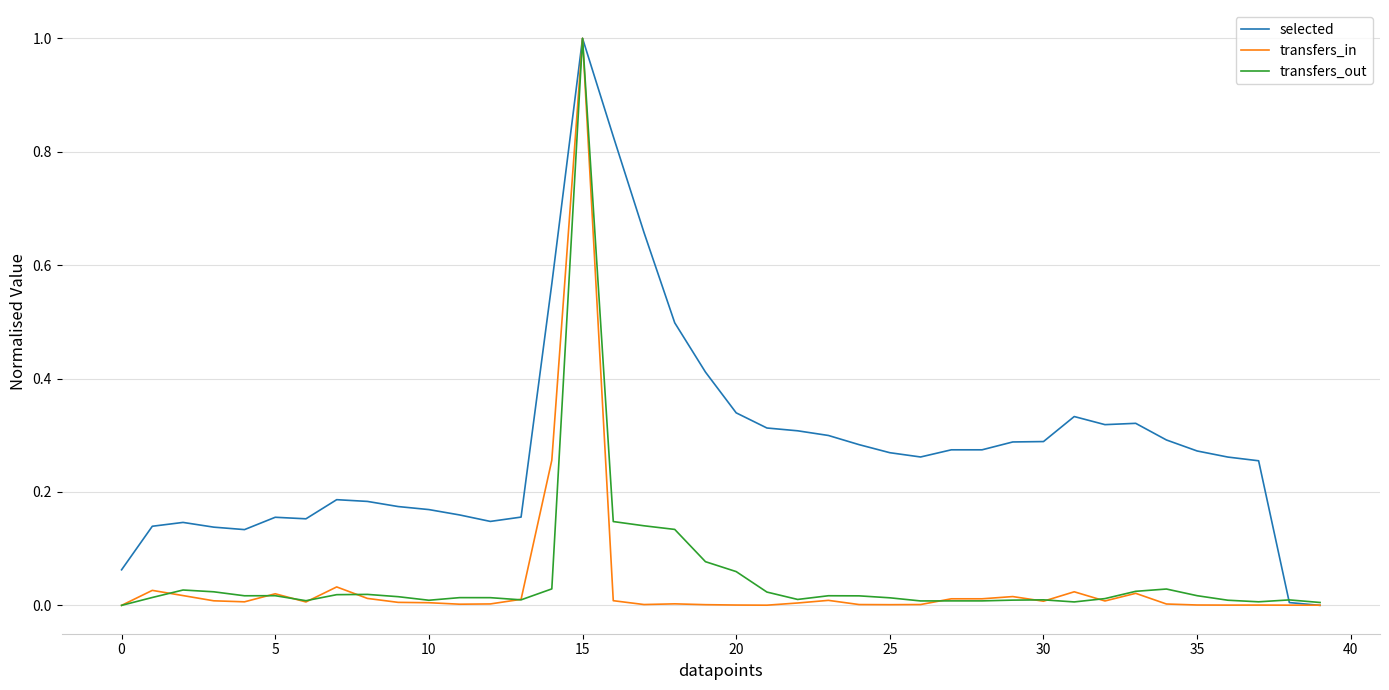

Which series has the largest total across all categories?

selected